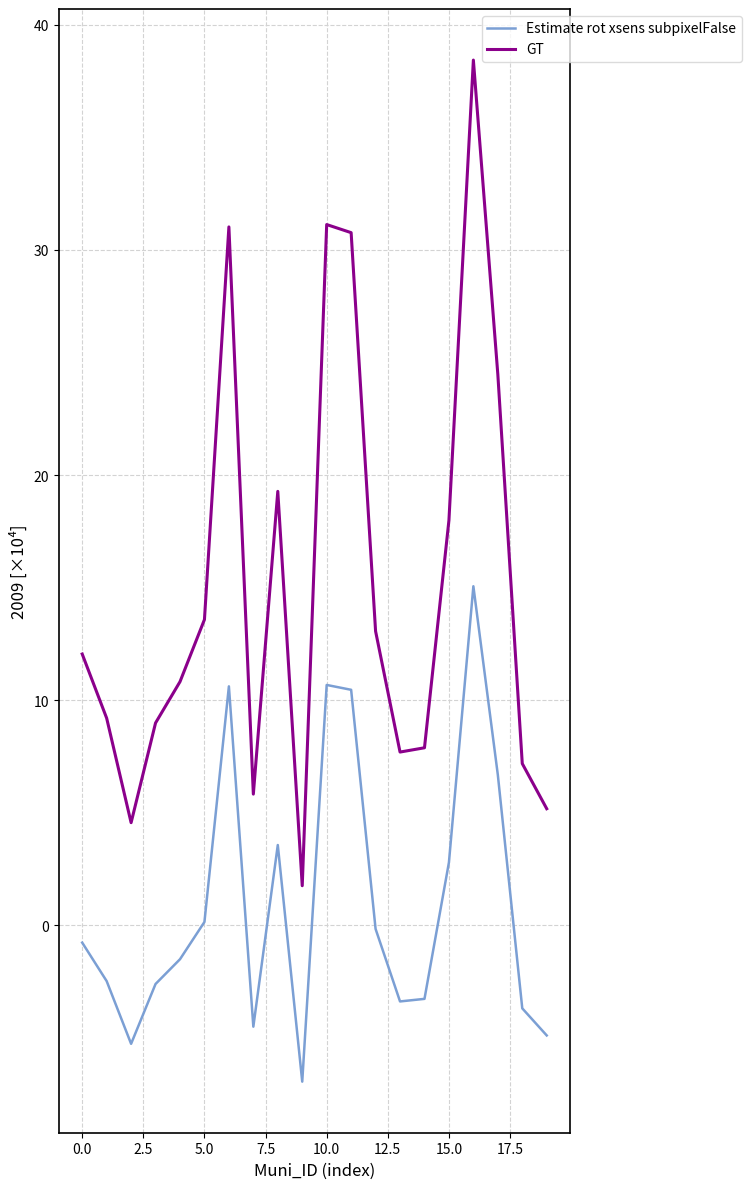

What is the difference between the maximum and minimum values in the Estimate rot xsens subpixelFalse series?

22.0